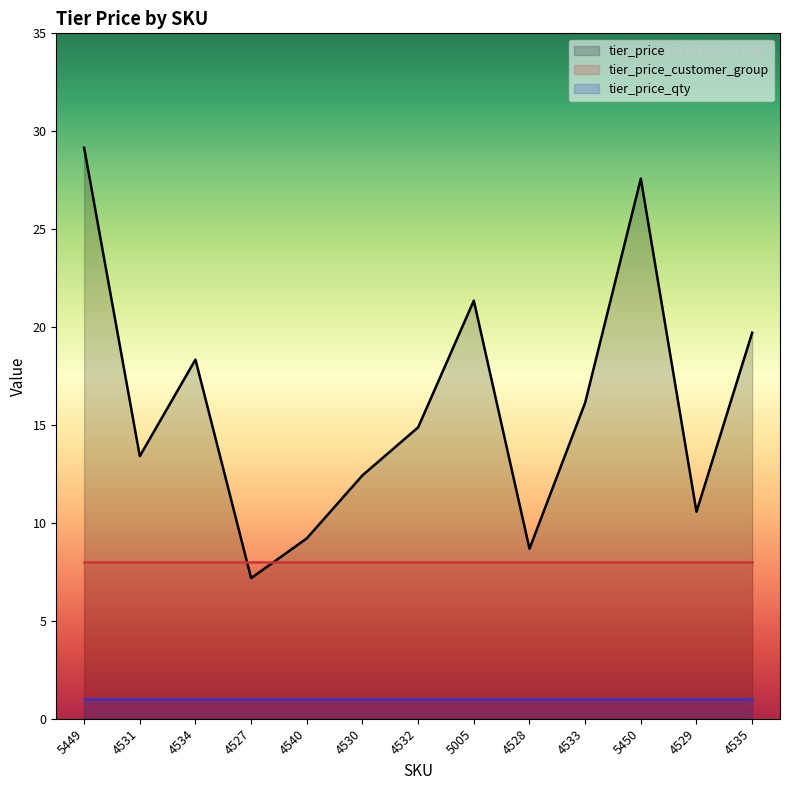

Where is tier_price_customer_group nearest to the value 8?

5449